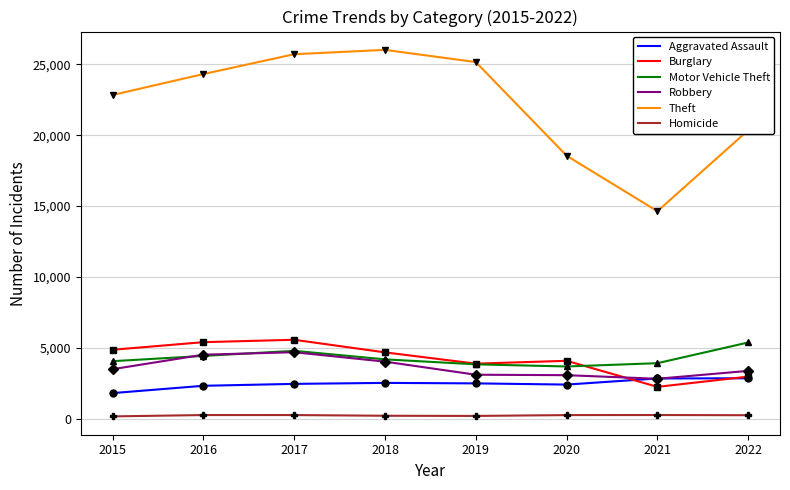

What is the greatest value displayed?

26011